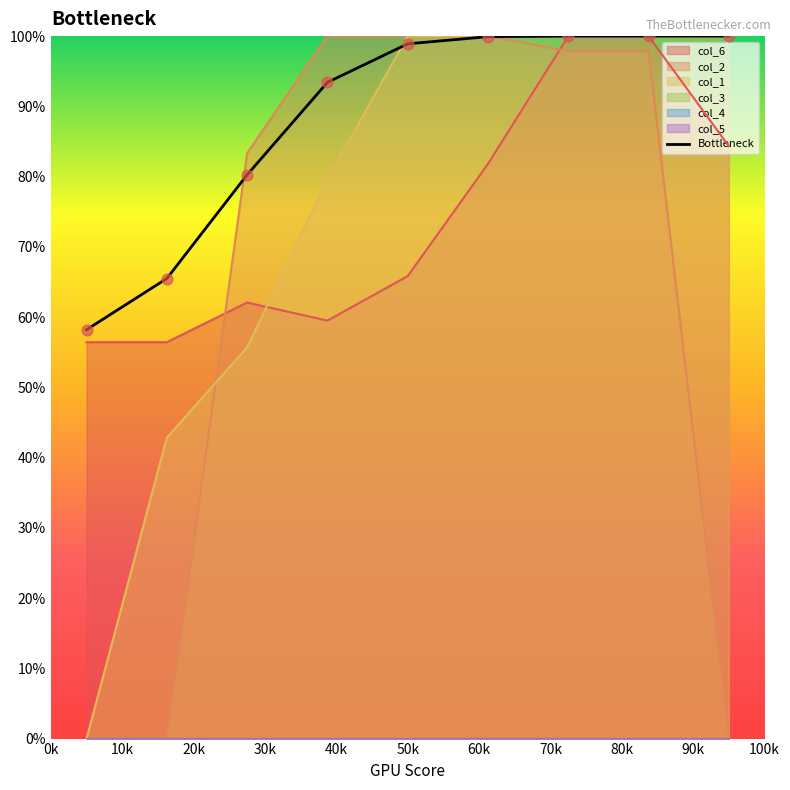

What is the change in value from 0k to 60k?

+41.8